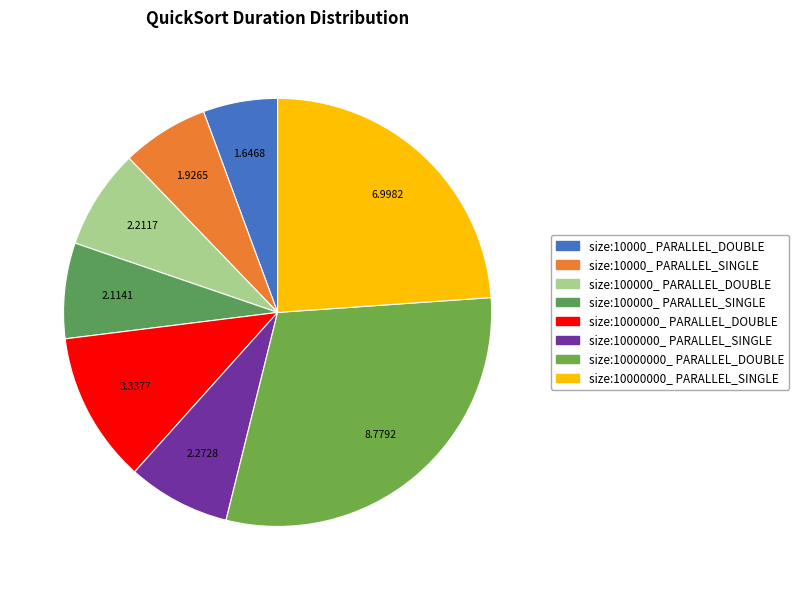

The size:1000000_ PARALLEL_DOUBLE slice represents 22% of the pie. True or false?

False